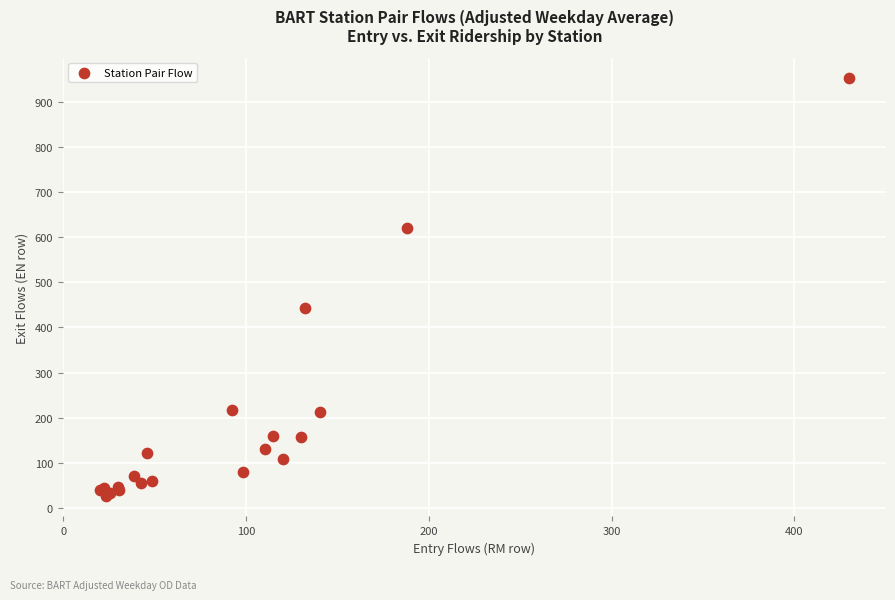

What Y value in the scatter plot is closest to 489?

442.6